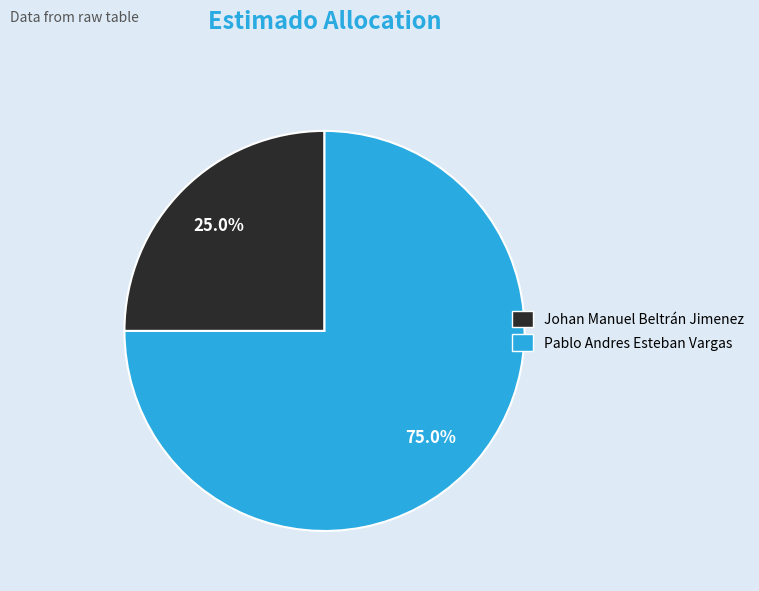

Is there a majority slice in this chart?

Yes